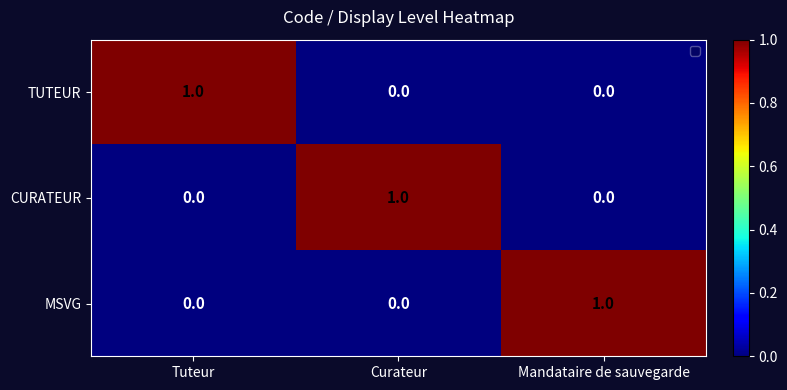

At which label does TUTEUR reach its peak?

Tuteur